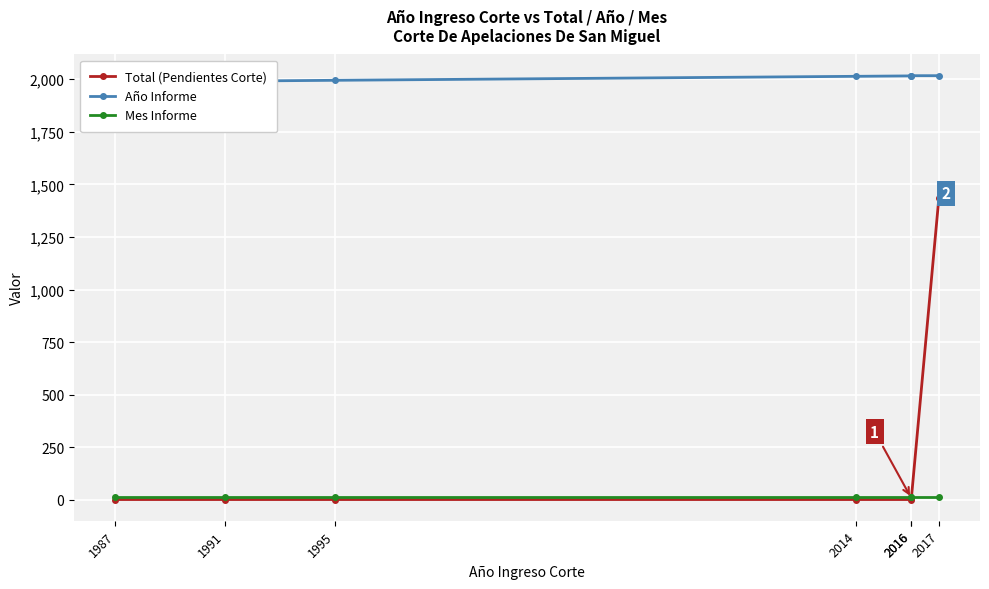

Where do Mes Informe and Total (Pendientes Corte) first cross each other?

2016 and 2017